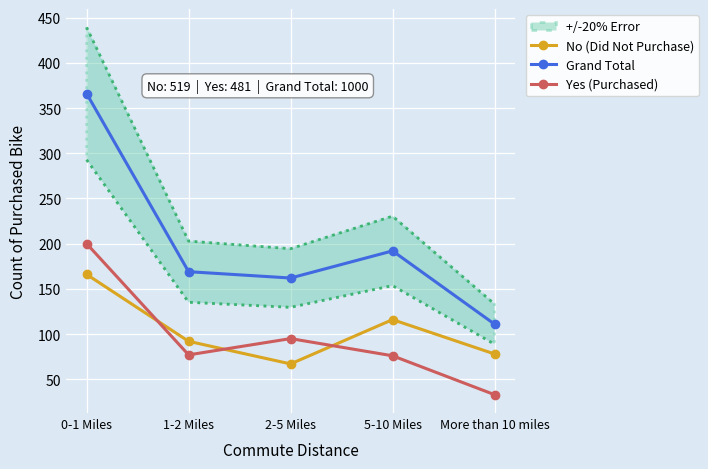

Where is Yes (Purchased) nearest to the value 116?

2-5 Miles